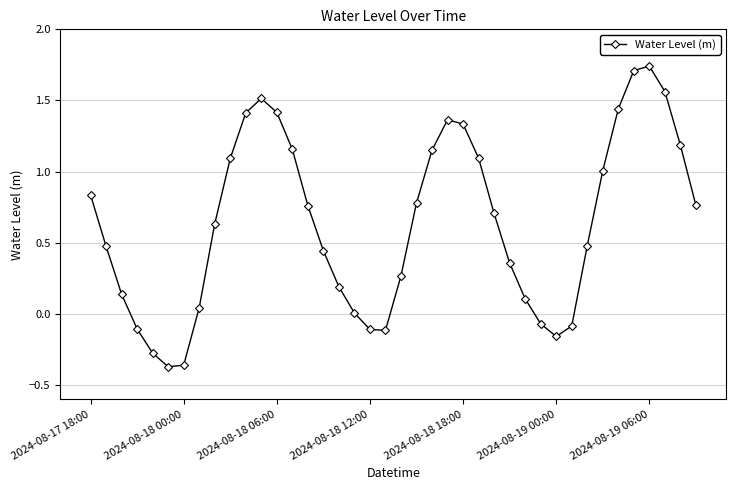

Is this an area chart (filled region under the line)?

No